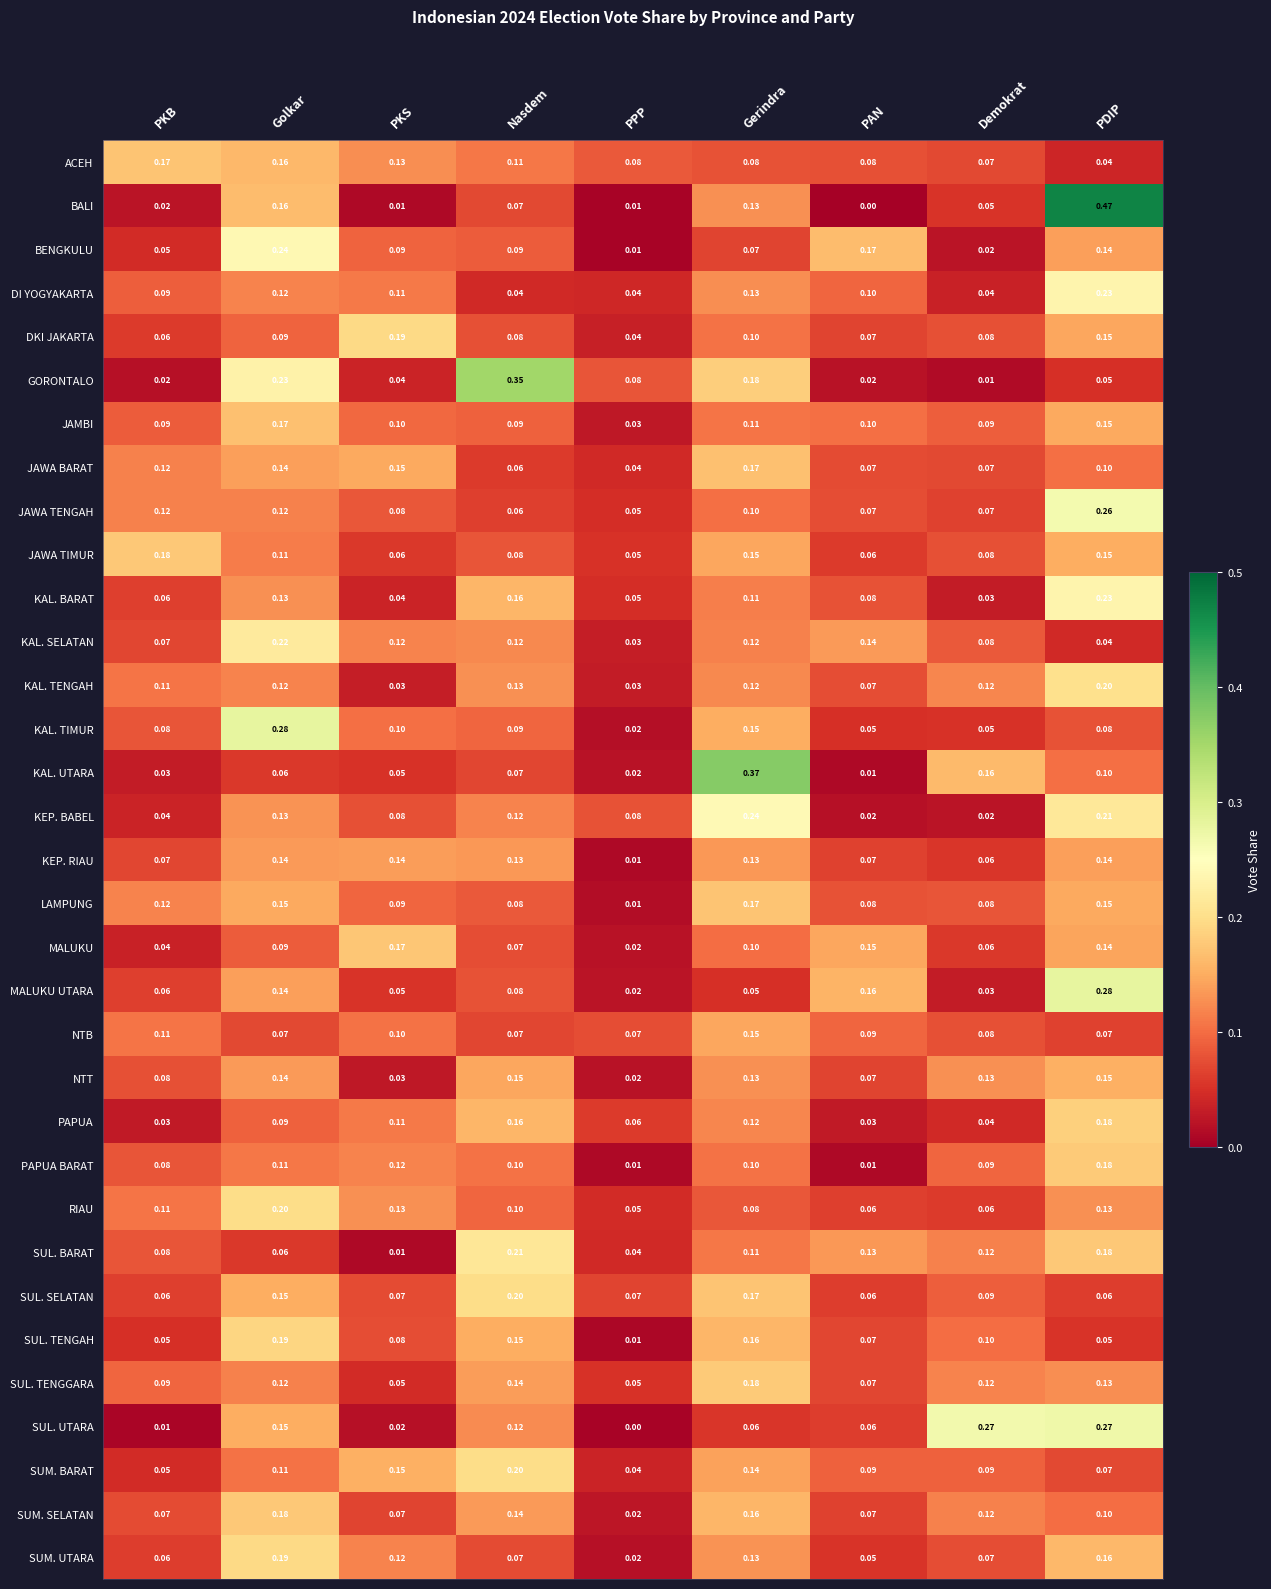

Which series has the largest range (max minus min)?

BALI